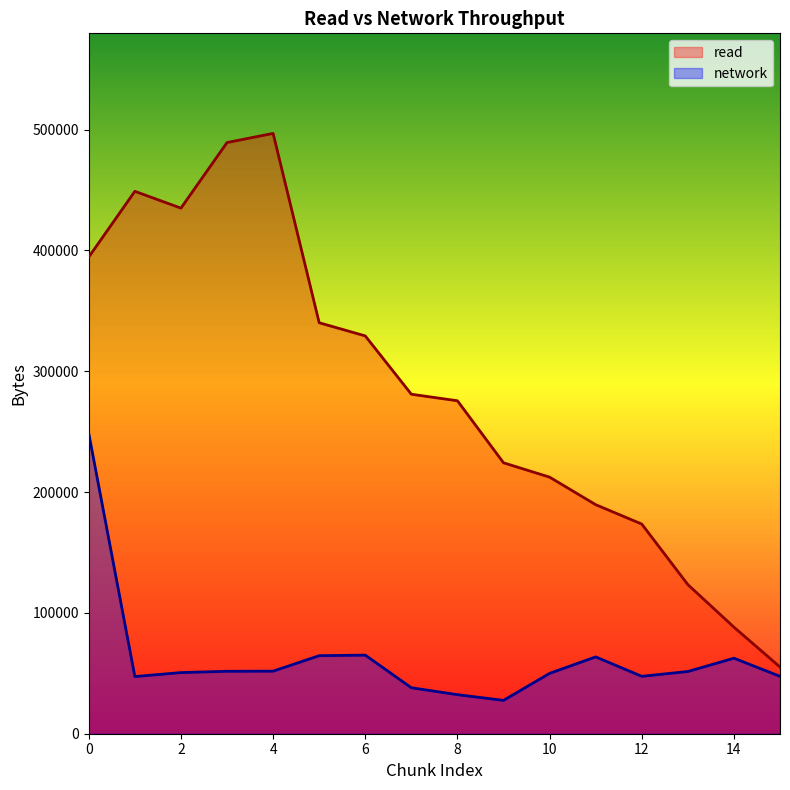

Rank the series by their average value, from highest to lowest.

read, network